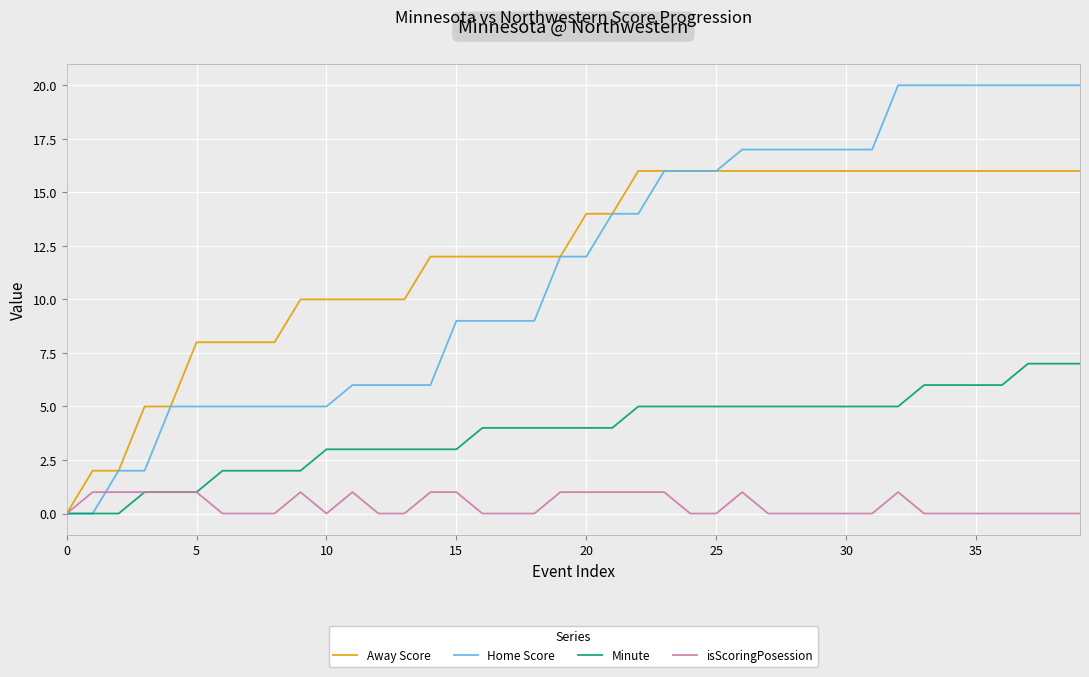

What is the difference between the maximum and second lowest values in the isScoringPosession series?

1